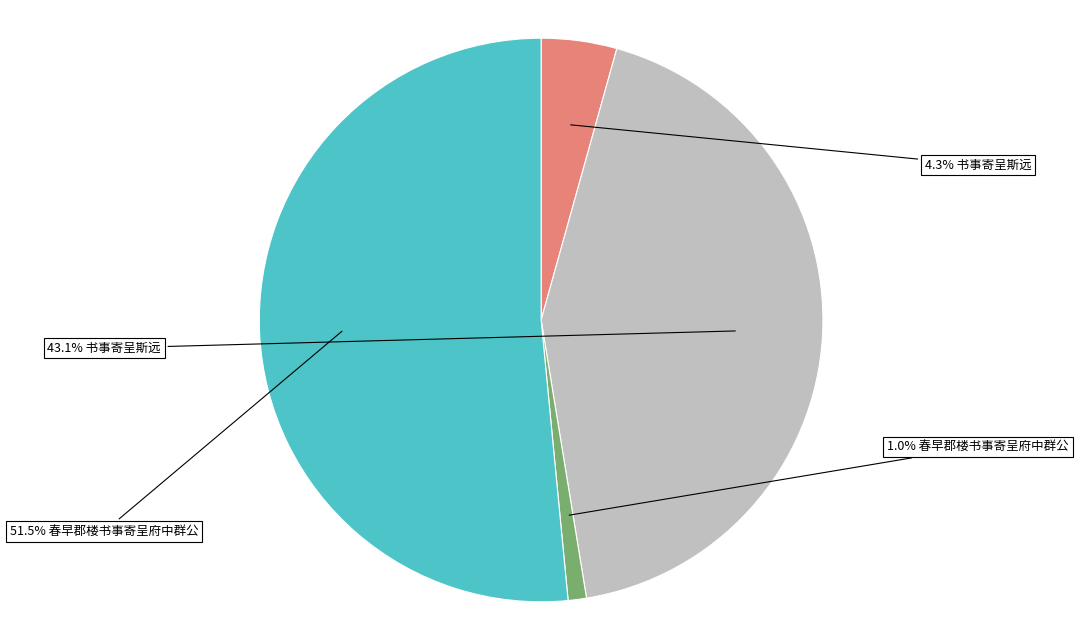

How many slices are in this pie chart?

4